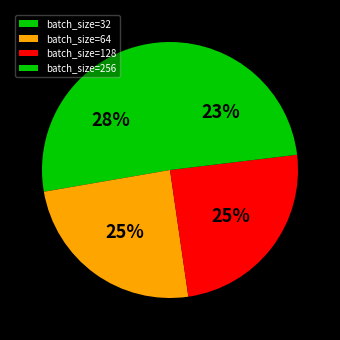

Count the number of slices in the pie.

4